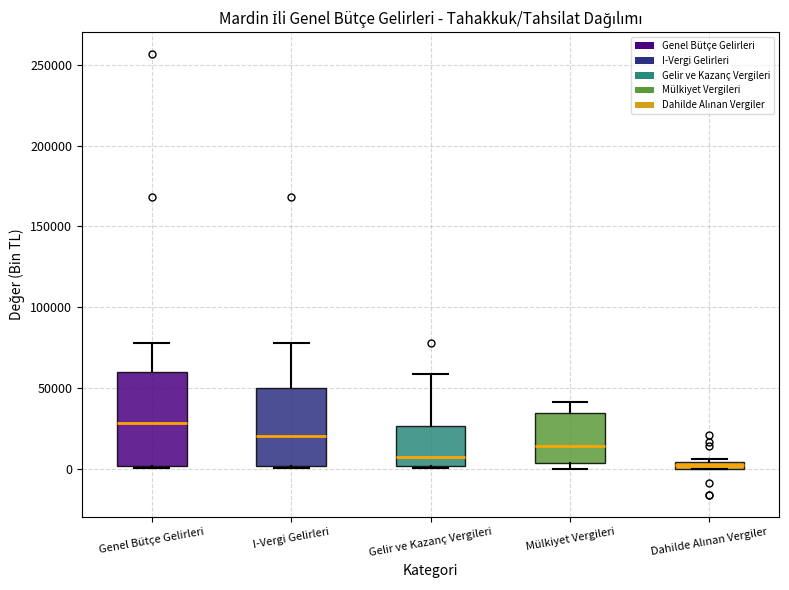

Where does the median line of the box for Genel Bütçe Gelirleri sit on the y-axis? The values are not printed on the chart, so give them approximately, as read against the axis.

30000